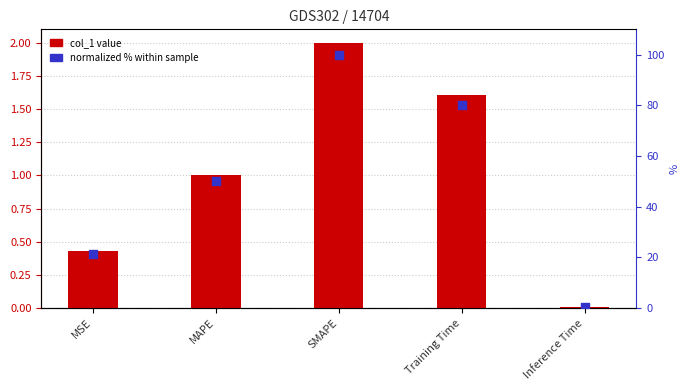

At how many categories does at least one series exceed 2?

4